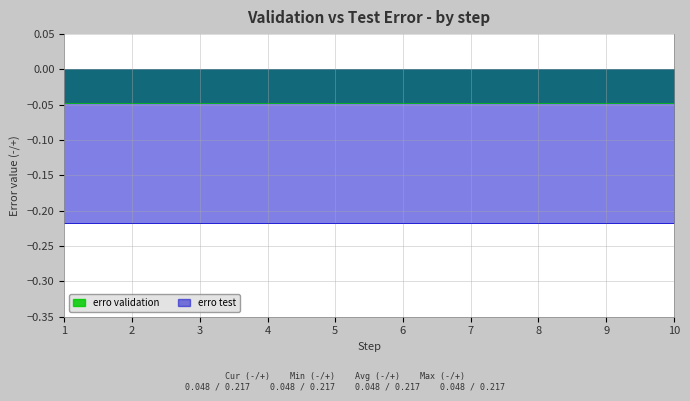

True or false: erro validation and erro test cross at least once.

False